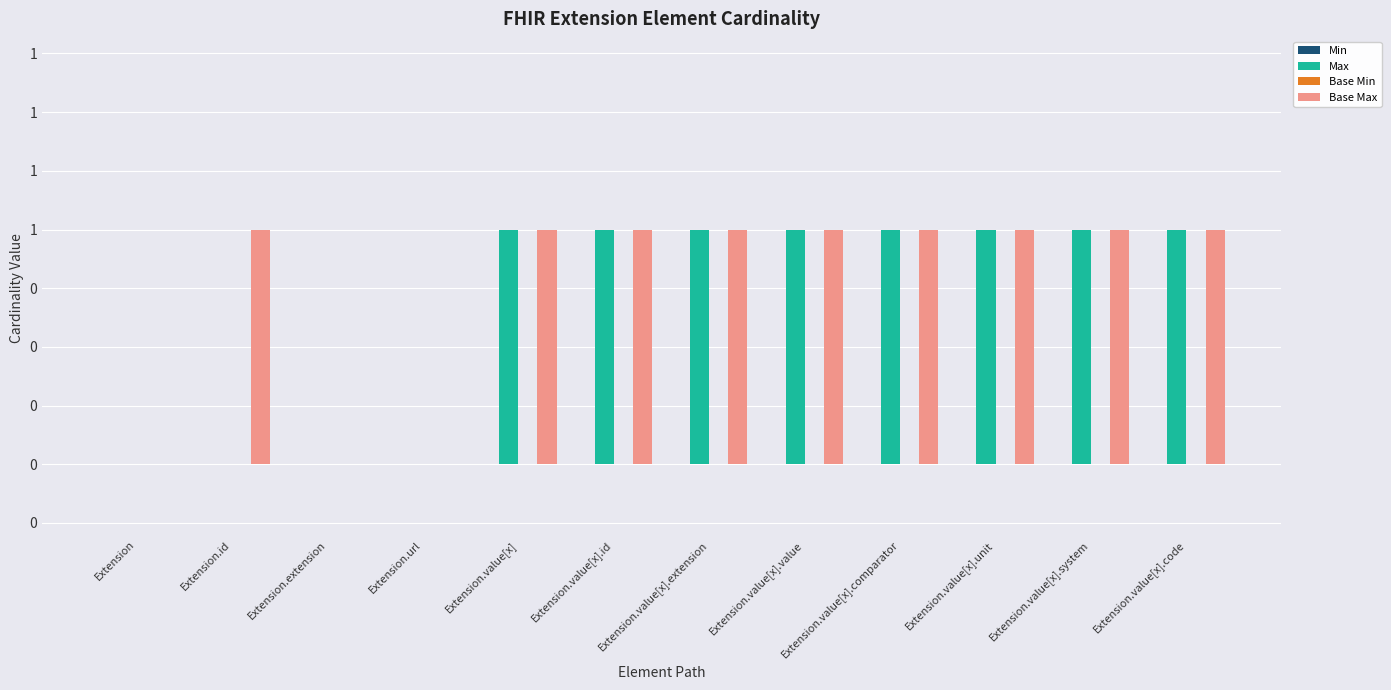

At how many categories does at least one series exceed 0?

9